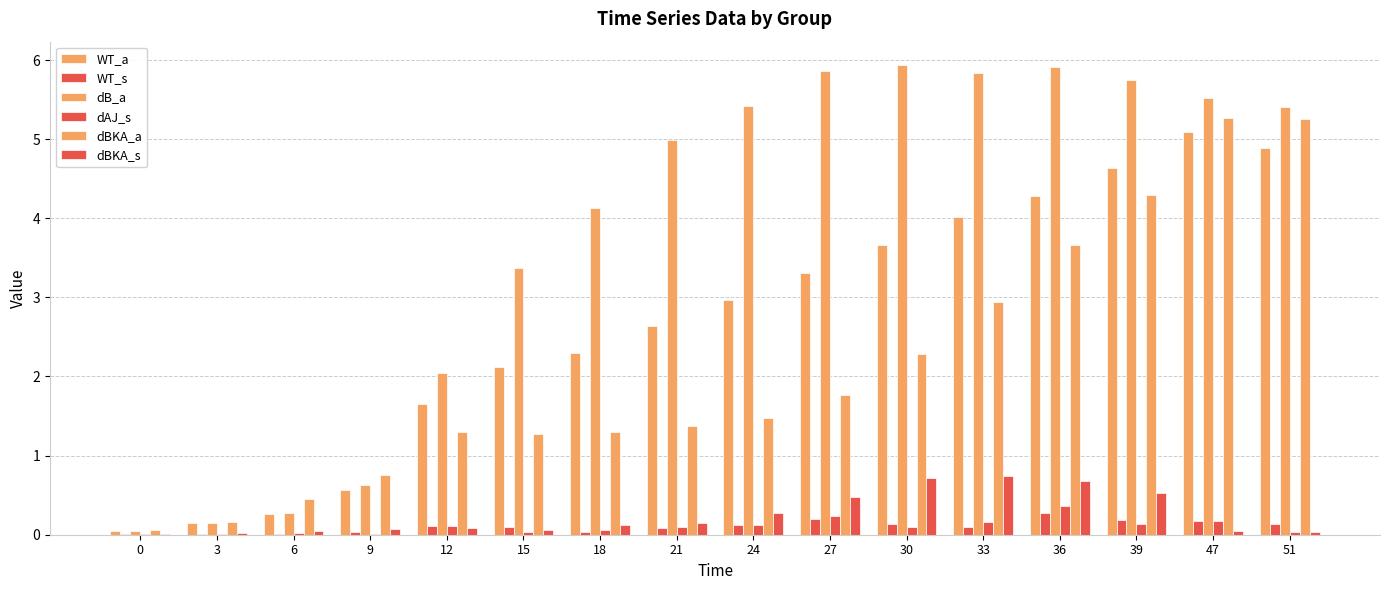

Count the number of categories in the chart.

16